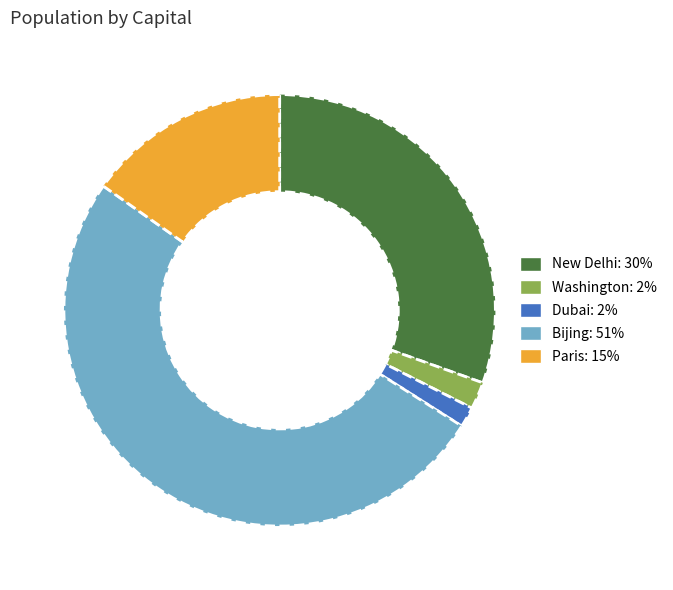

Does any single category account for the majority?

Yes